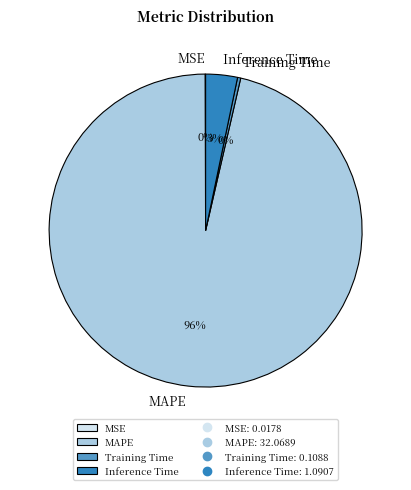

Which slice represents more than half of the pie?

MAPE